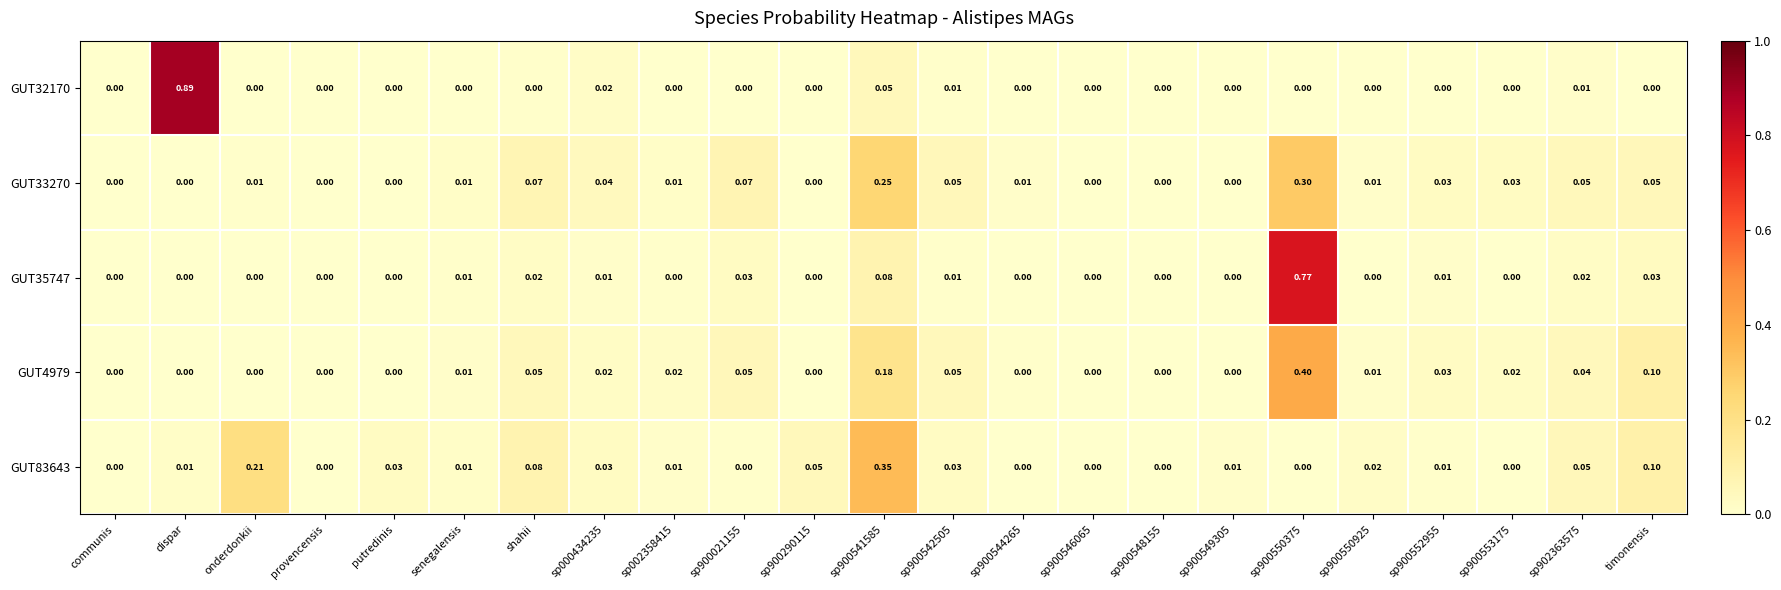

List the series in order of their peak value, highest first.

GUT32170, GUT35747, GUT4979, GUT83643, GUT33270